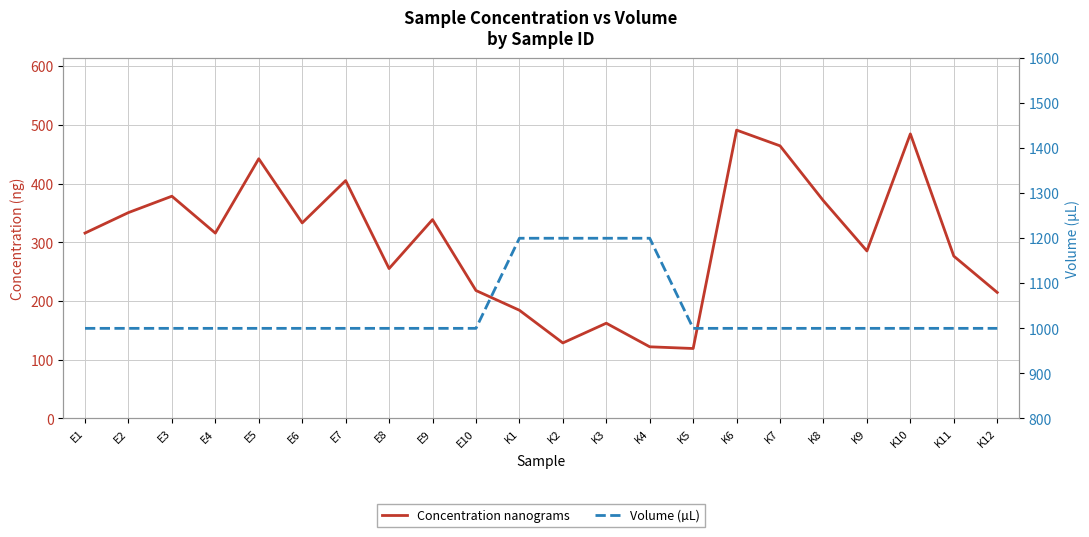

Which series changed the most between K4 and K11?

Volume (µL)